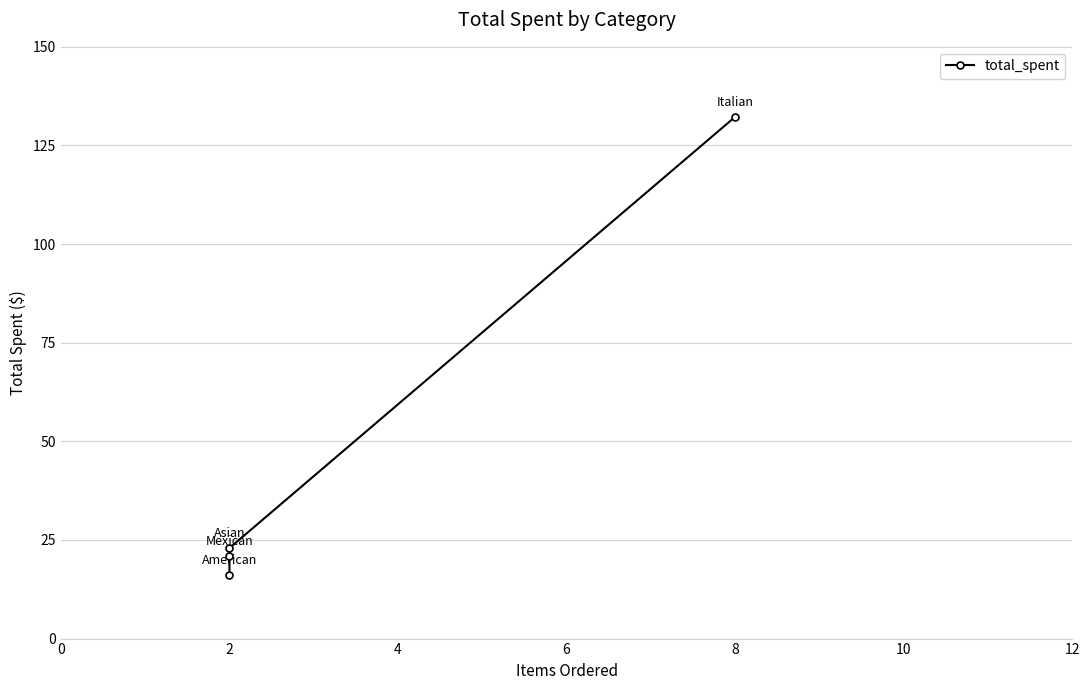

What is the difference between the maximum and minimum values?

116.2